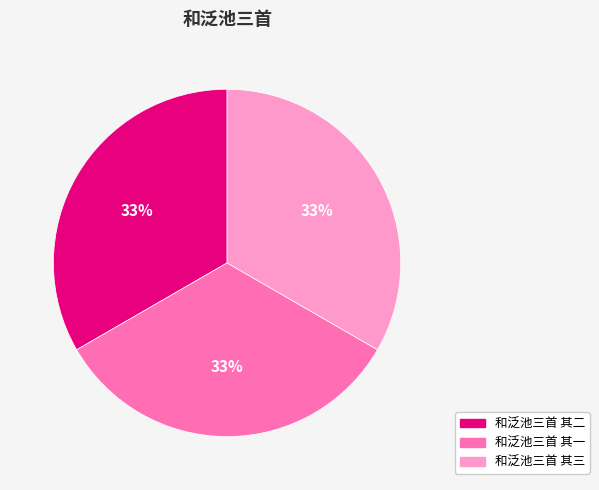

How many slices are in this pie chart?

3